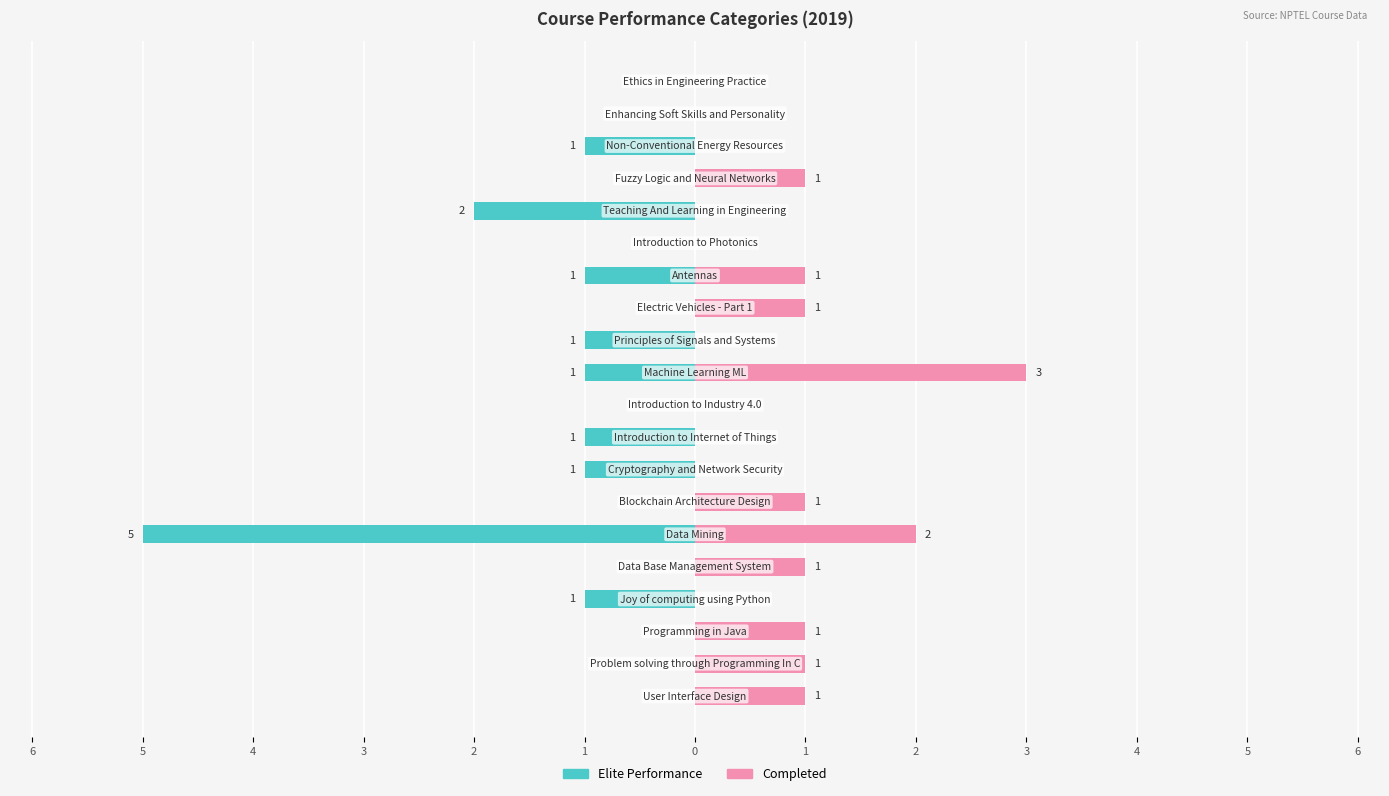

True or false: Elite Performance has a value of -1 at 17.

False